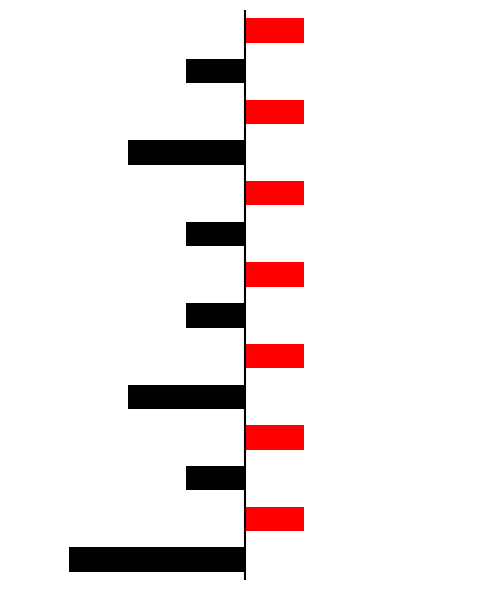

What is the difference between the maximum and minimum values?

2